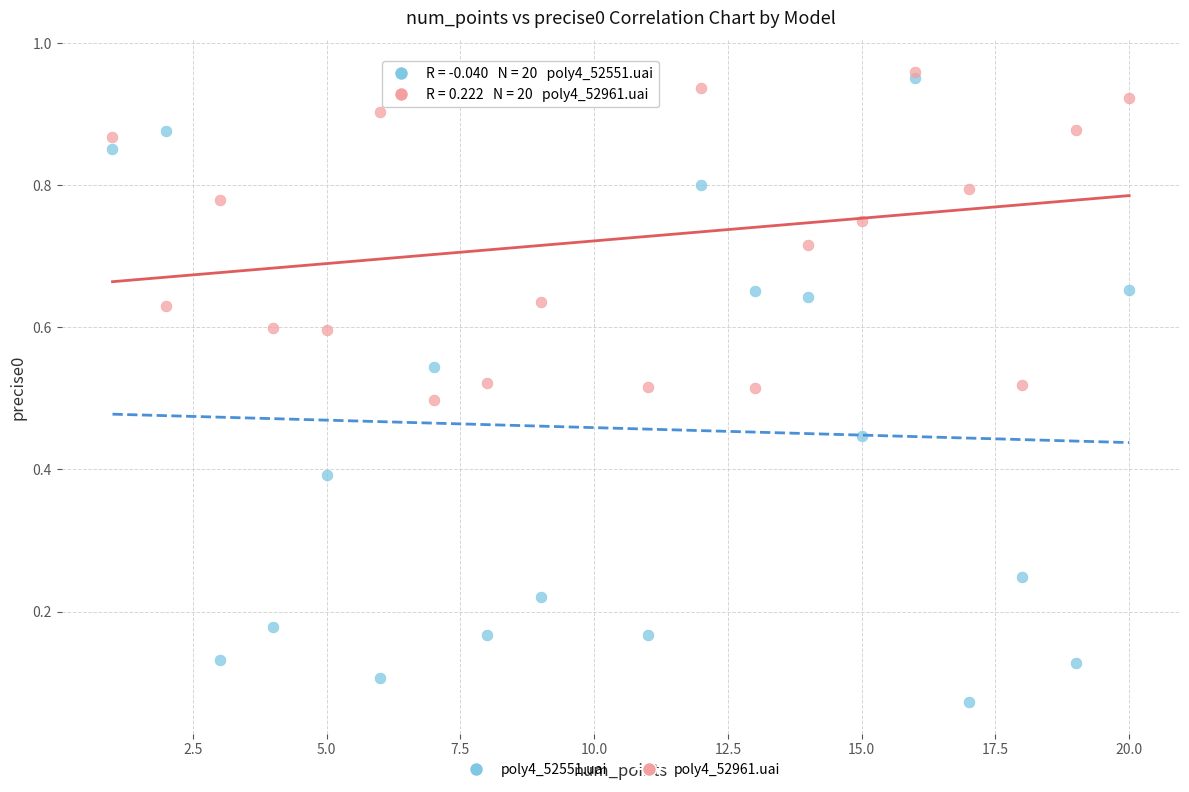

Which series contains the lowest Y value?

poly4_52551.uai